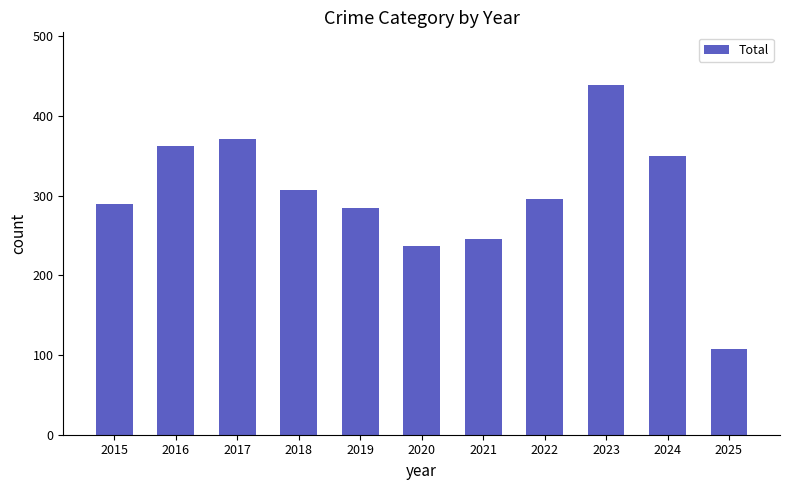

True or false: the data shows 370 at 2020.

False